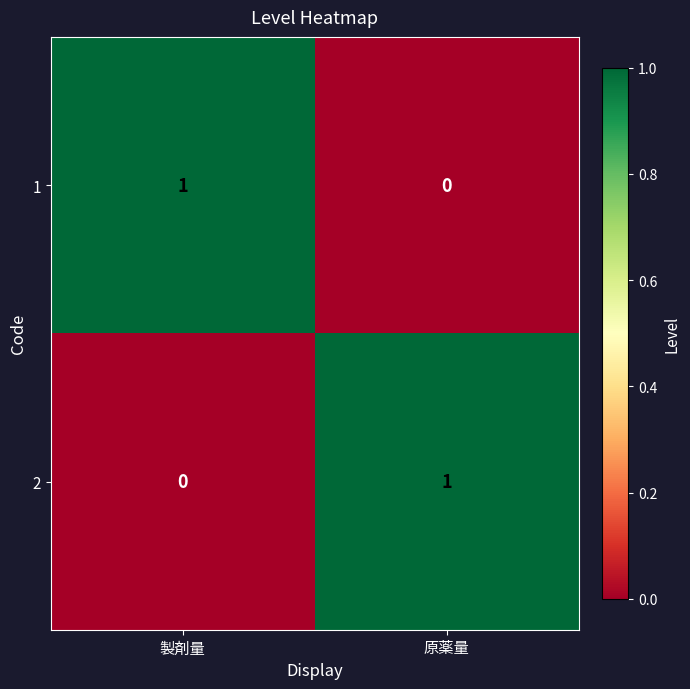

Which category has the highest value in the 1 series?

製剤量